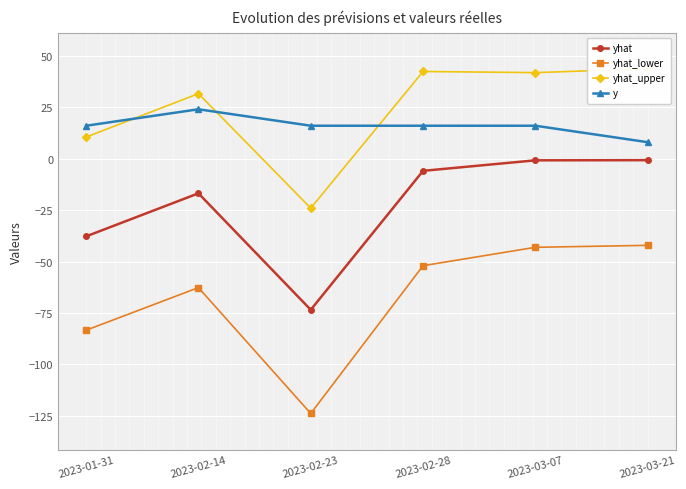

What is the value of the yhat_upper point at the 1st from the left?

10.5